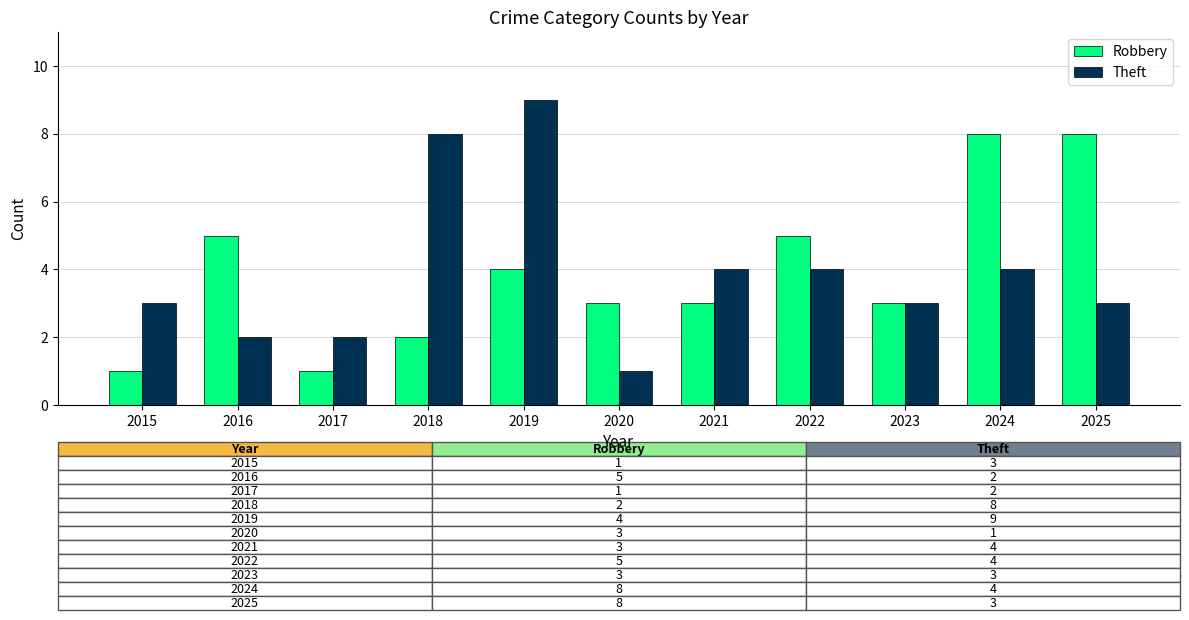

Which series has the widest spread of values?

Theft